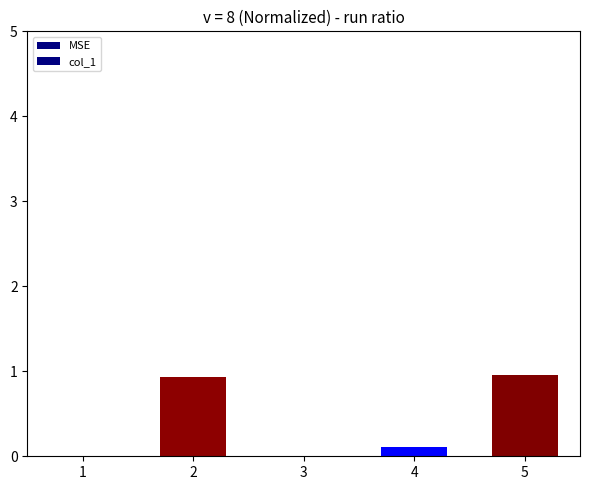

Reading left to right, list all the values displayed in this chart.

0.0	0.9	0.0	0.1	1.0